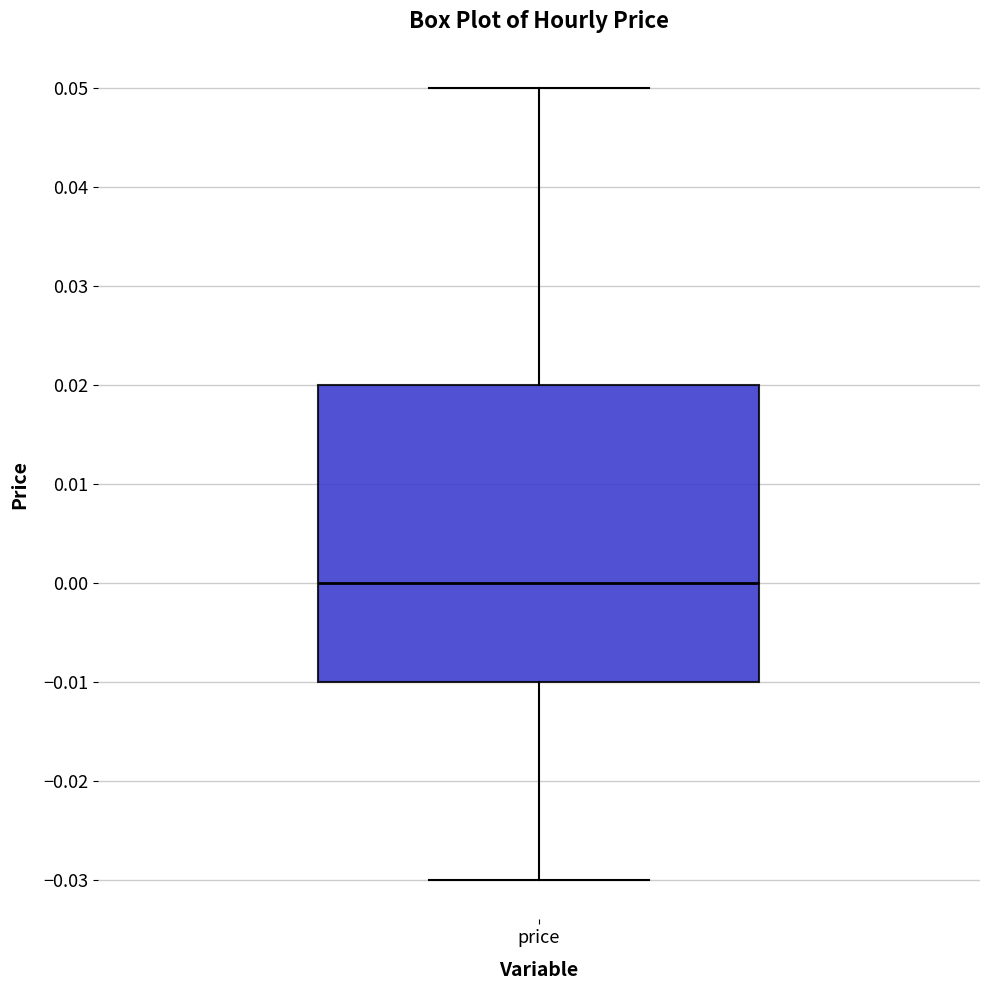

Where does the upper whisker of the box for price end on the y-axis? The values are not printed on the chart, so give them approximately, as read against the axis.

0.05